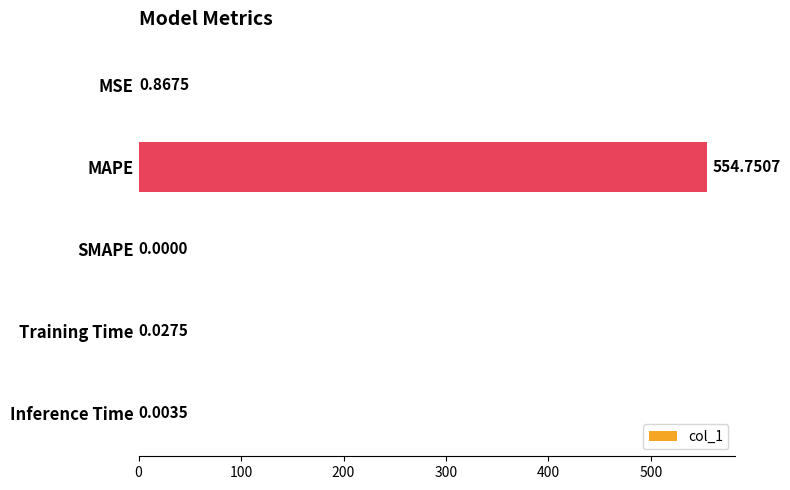

At which label is the value closest to 277?

MSE